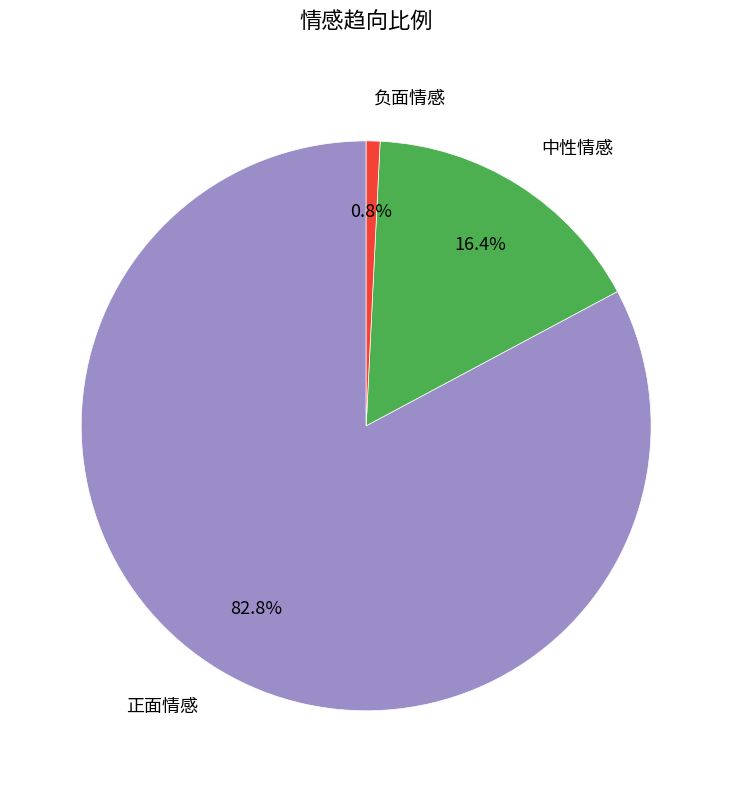

Is 负面情感 the majority of the pie?

No